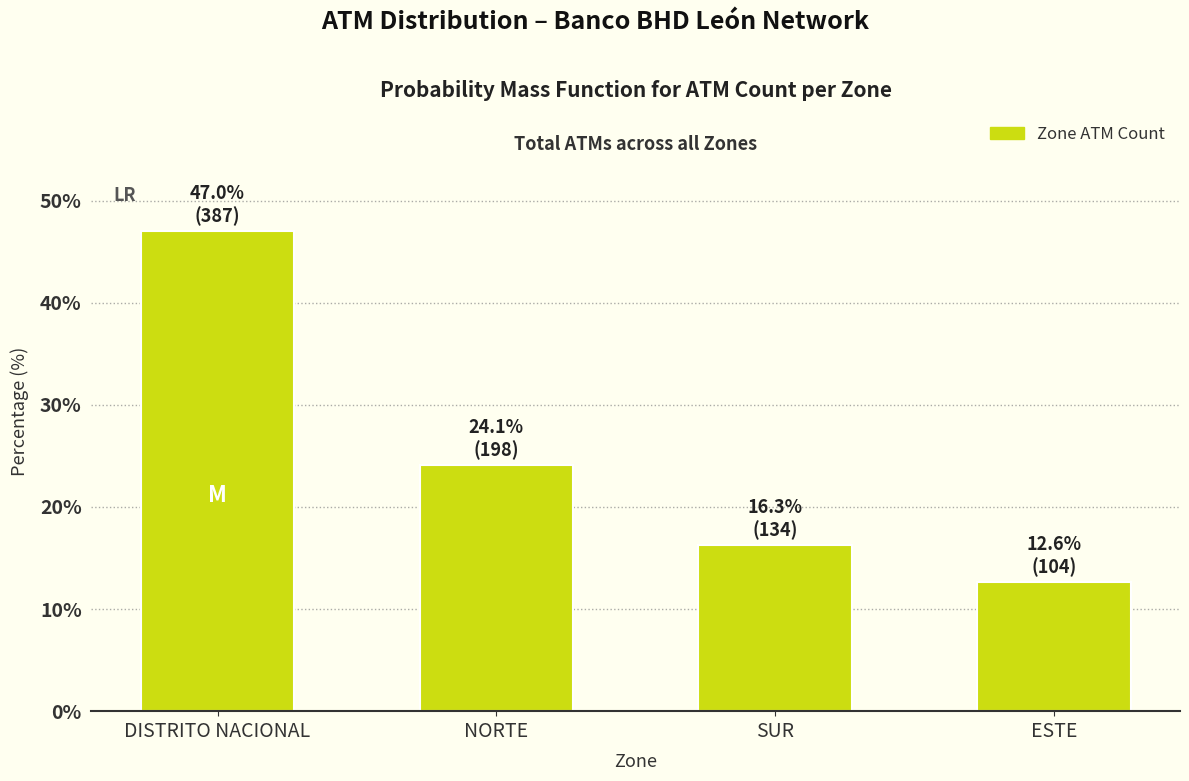

Reading left to right, extract all data points from this chart.

DISTRITO NACIONAL=47.0	NORTE=24.1	SUR=16.3	ESTE=12.6